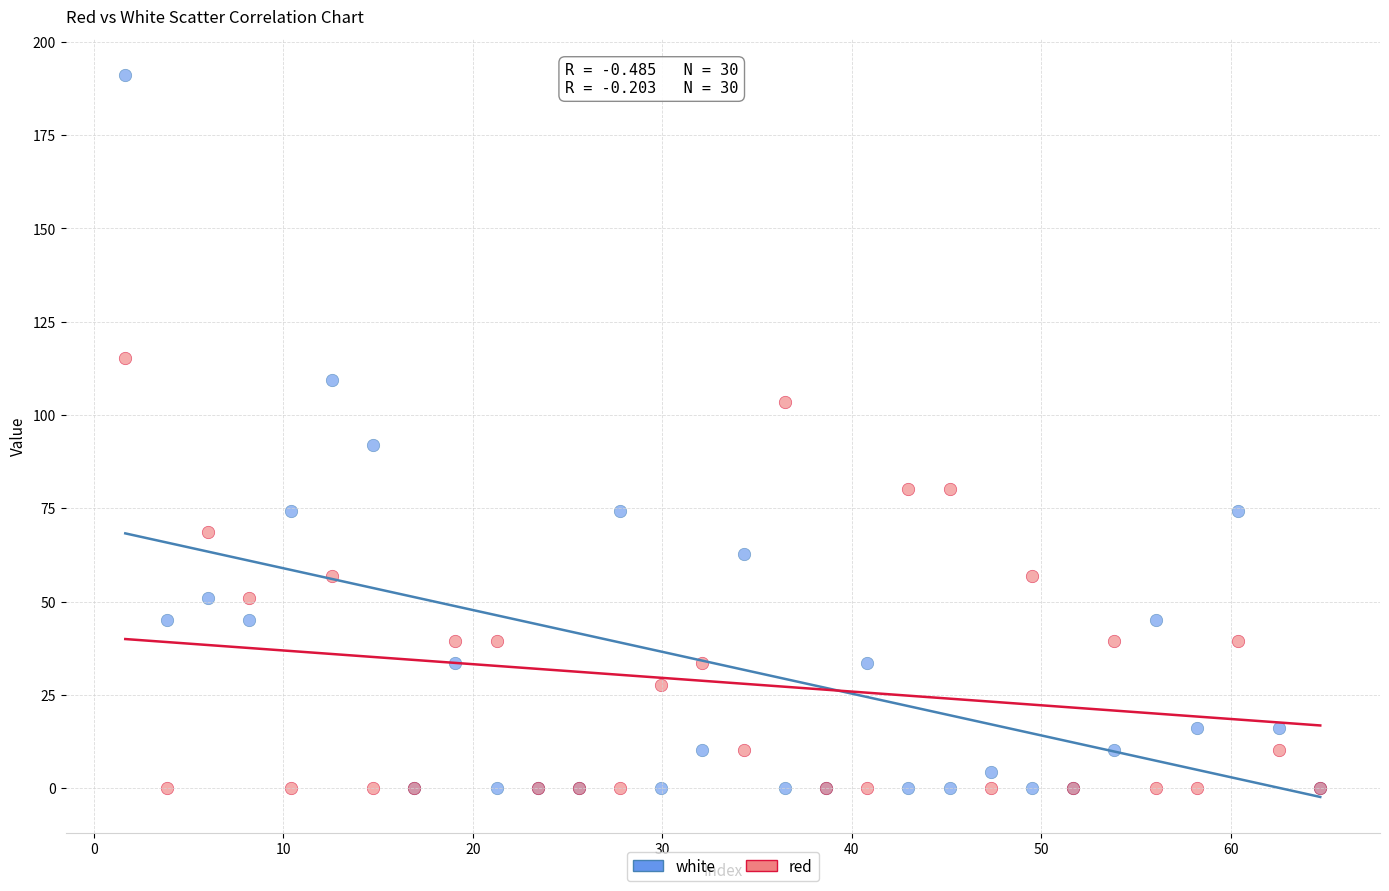

Which series reaches the maximum Y coordinate?

white